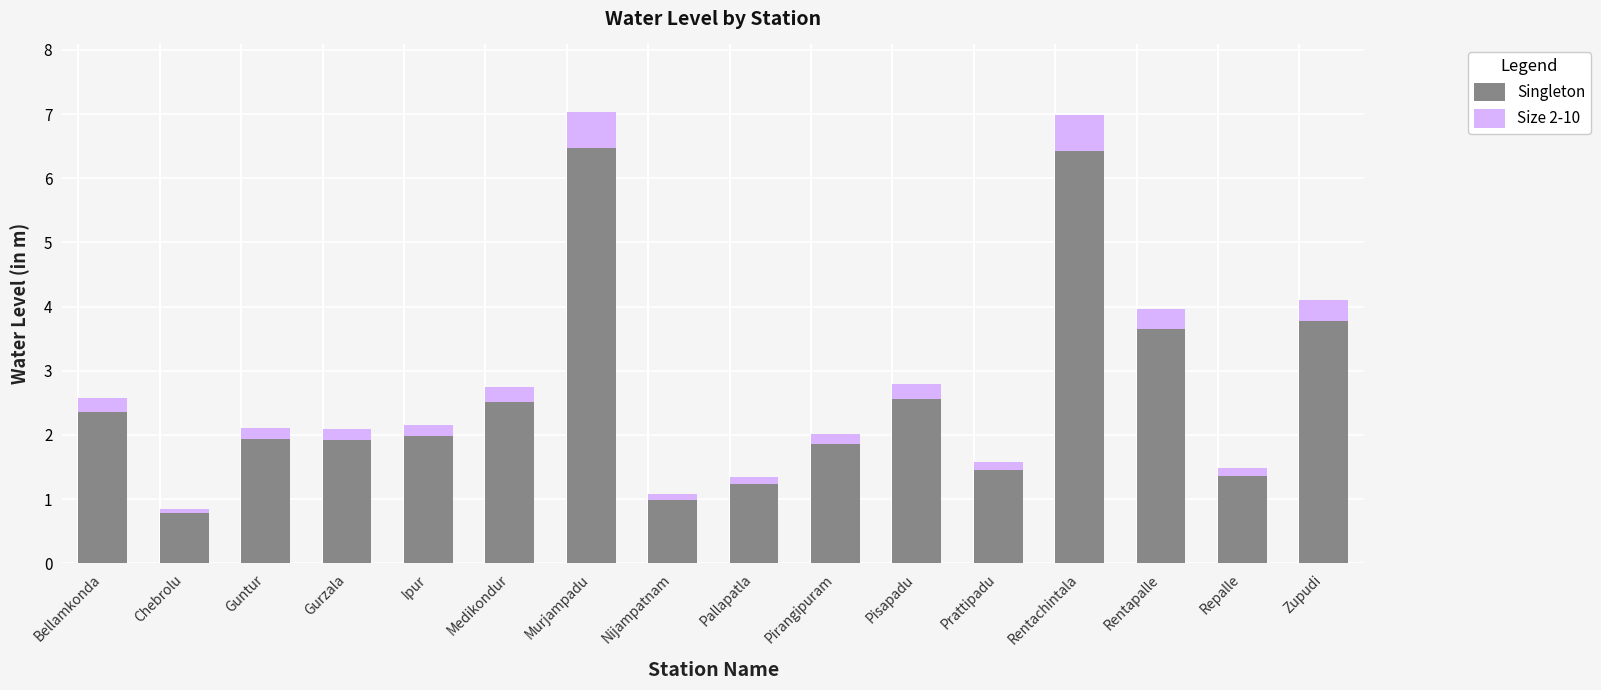

What is the difference between the maximum and minimum values in the Singleton series?

5.7